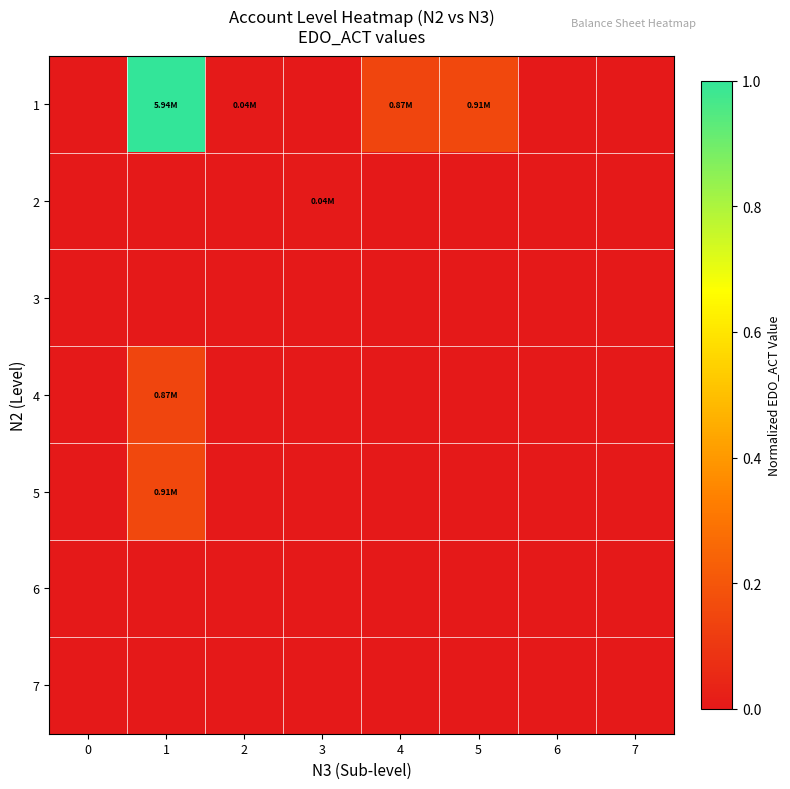

List the series in order of their peak value, highest first.

row_0, row_4, row_3, row_1, row_2, row_5, row_6